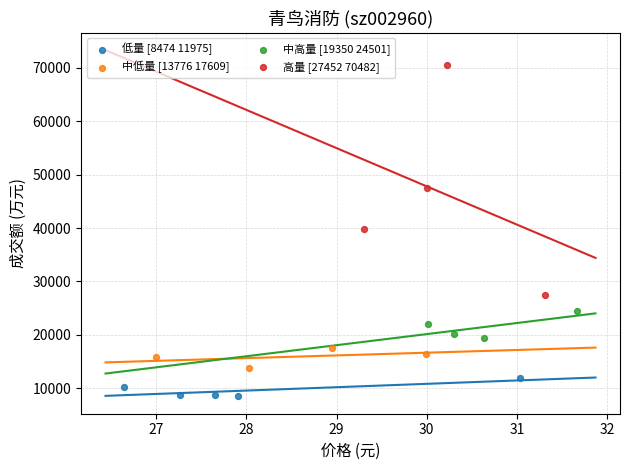

Which series contains the highest Y value?

高量 [27452 70482]